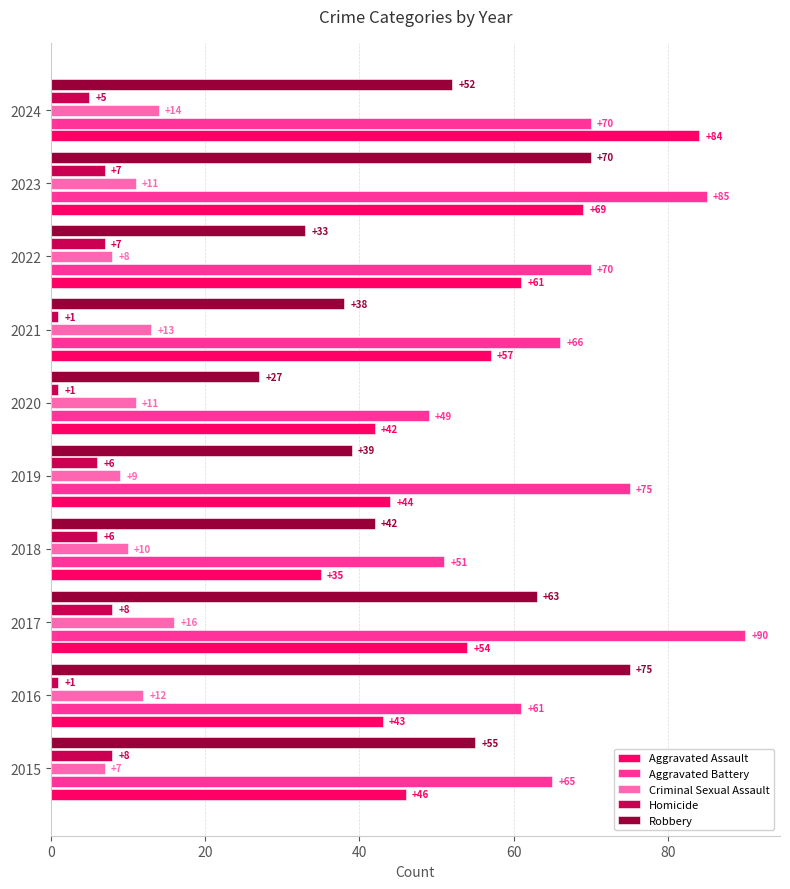

At which category is the sum across all series the highest?

2023